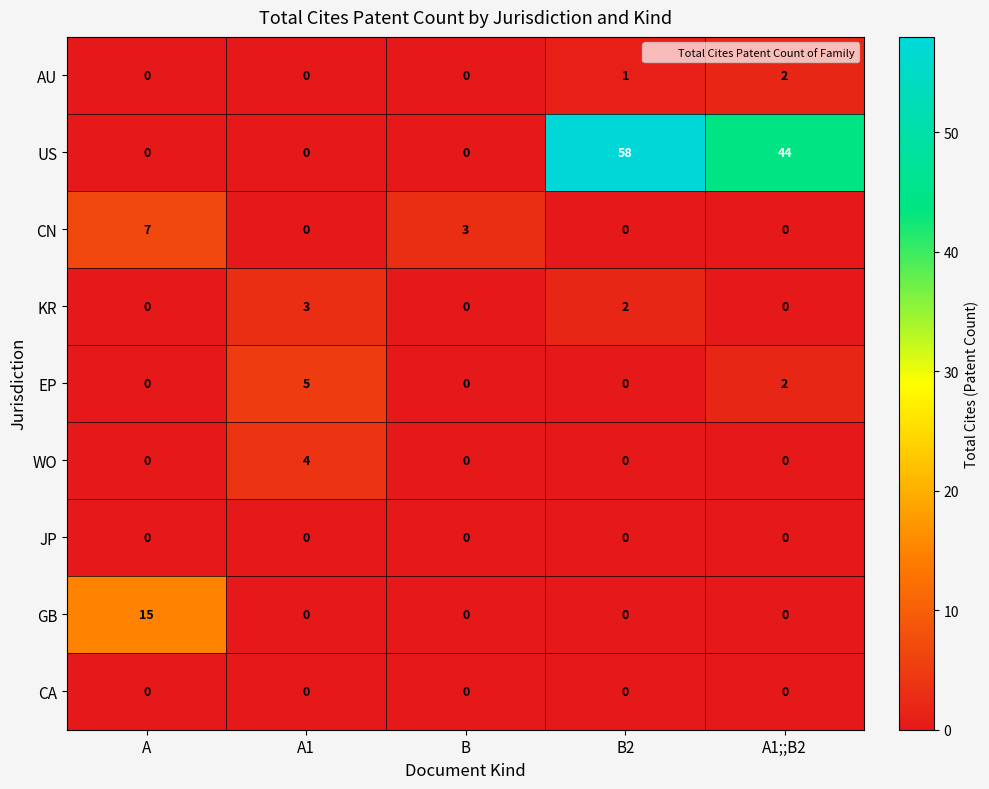

At which category does the chart reach its peak across all series?

B2